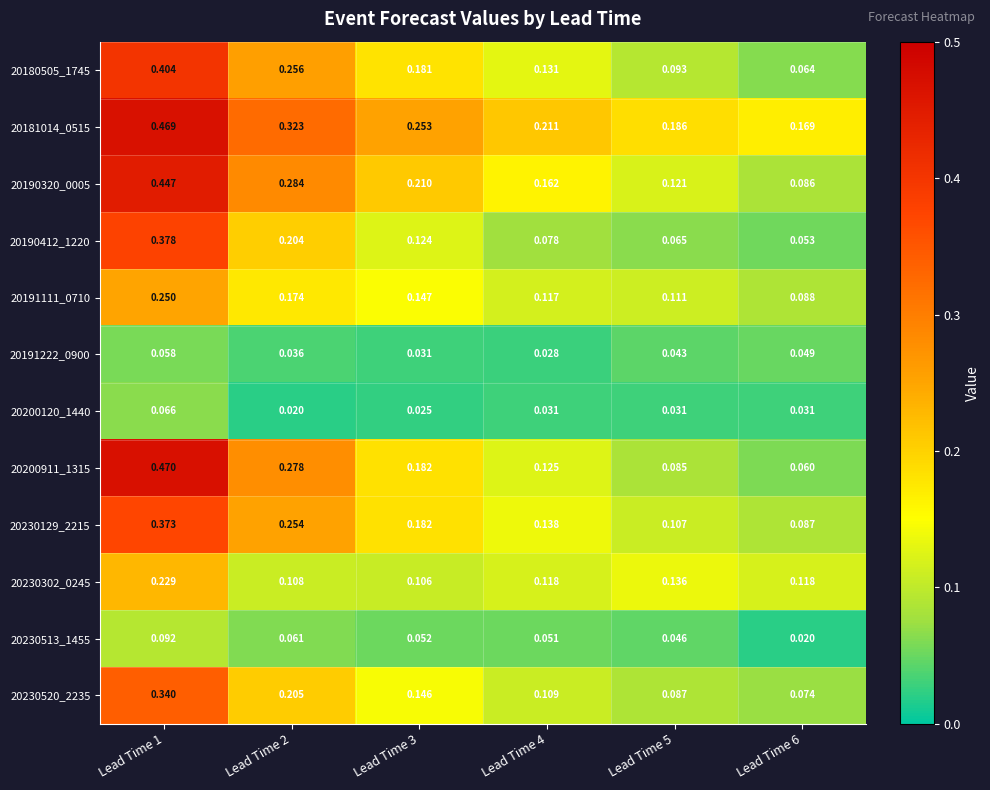

Is the value of 20200120_1440 at Lead Time 3 greater than the value of 20230513_1455 at Lead Time 2?

No